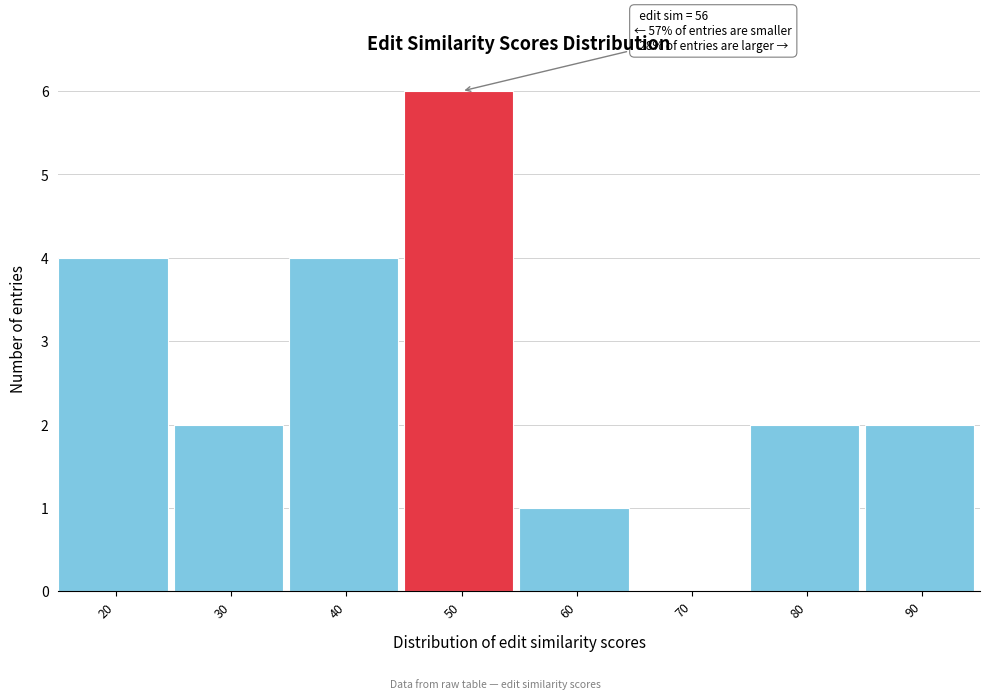

Reading left to right, transcribe all the data shown in this chart.

20=4	30=2	40=4	50=6	60=1	70=0	80=2	90=2